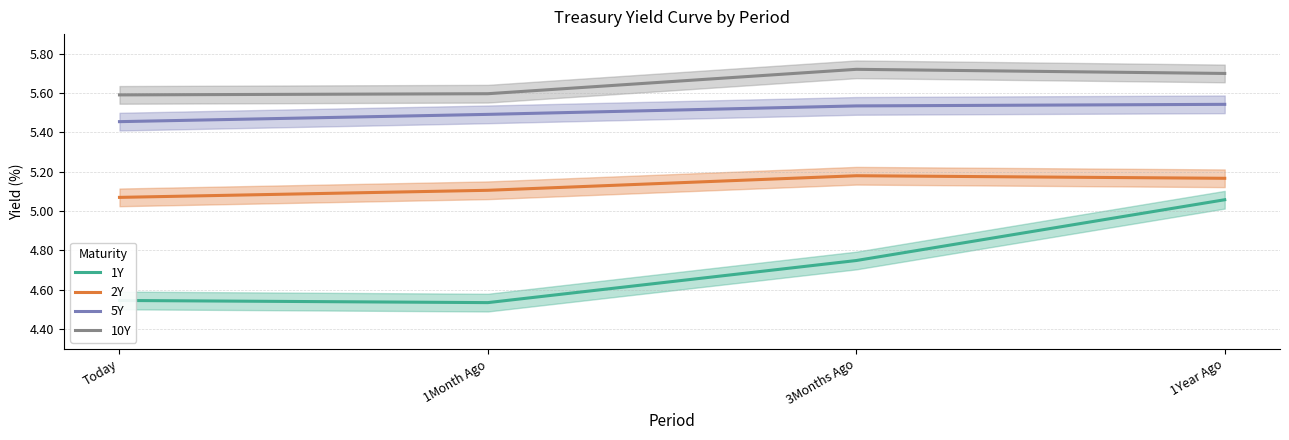

Which has a higher value, 1Year Ago or 1Month Ago?

1Year Ago